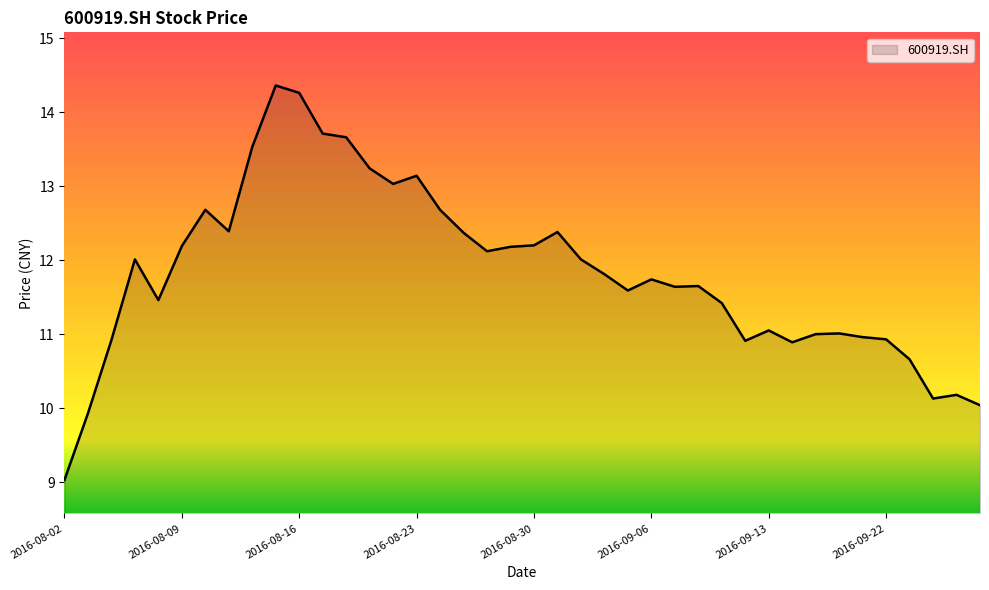

What is the difference between the maximum and minimum values?

5.3